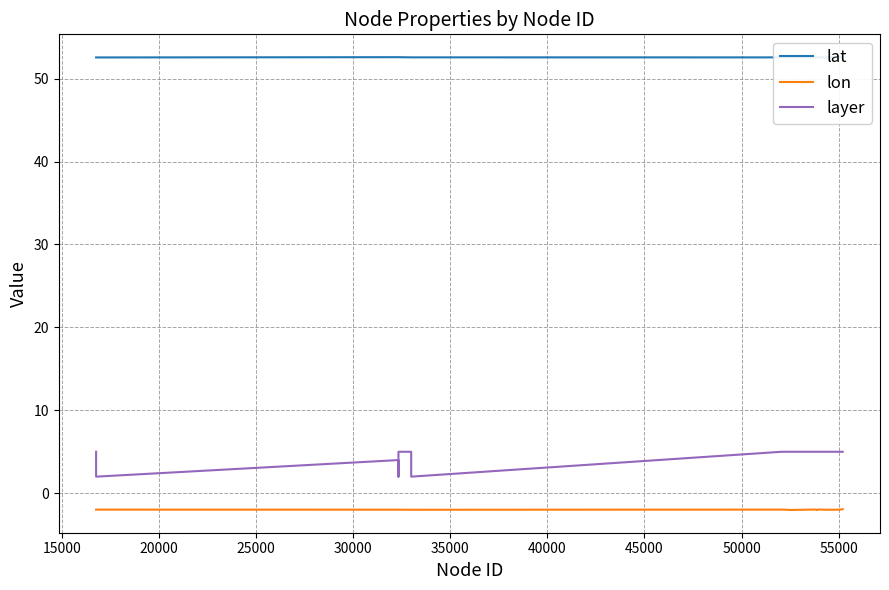

True or false: layer and lon intersect in this chart.

False